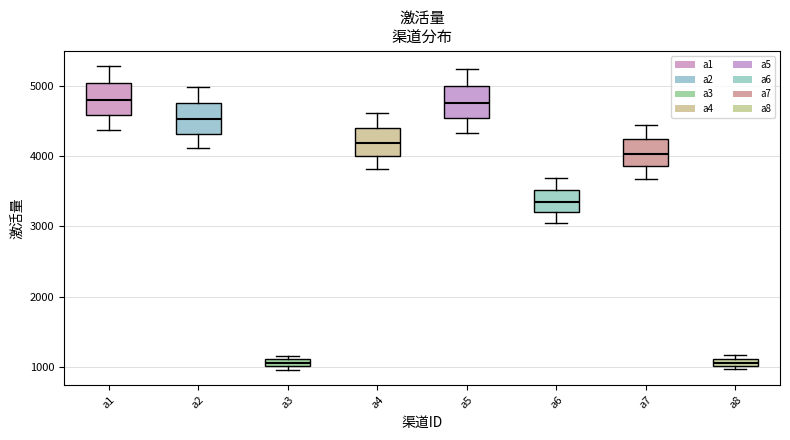

Where is the upper edge of the box for a1 on the y-axis? The values are not printed on the chart, so give them approximately, as read against the axis.

5000